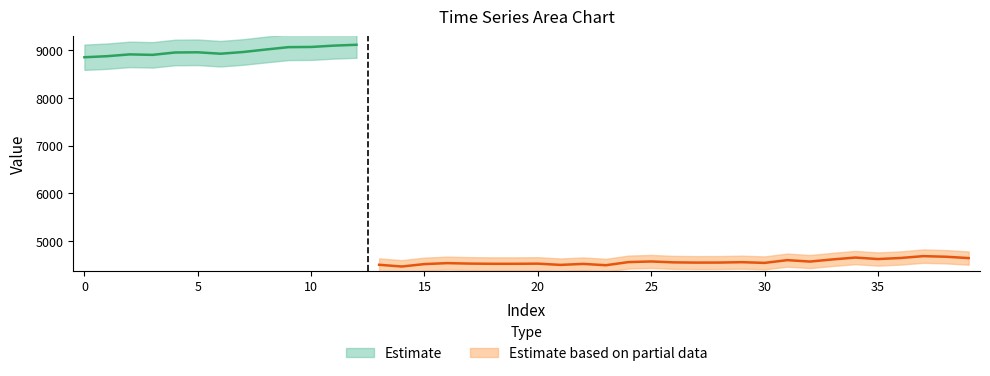

Is it true that the value at 22 is 4515?

True